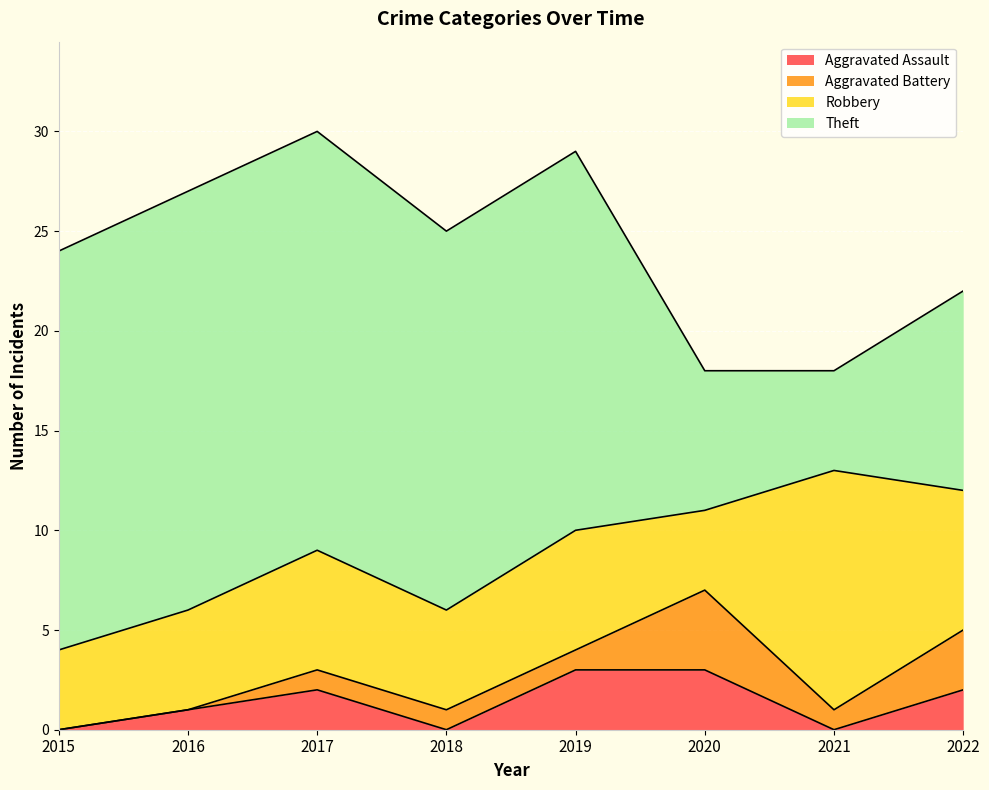

What is the sum of the Theft values at 2016 and 2019?

40